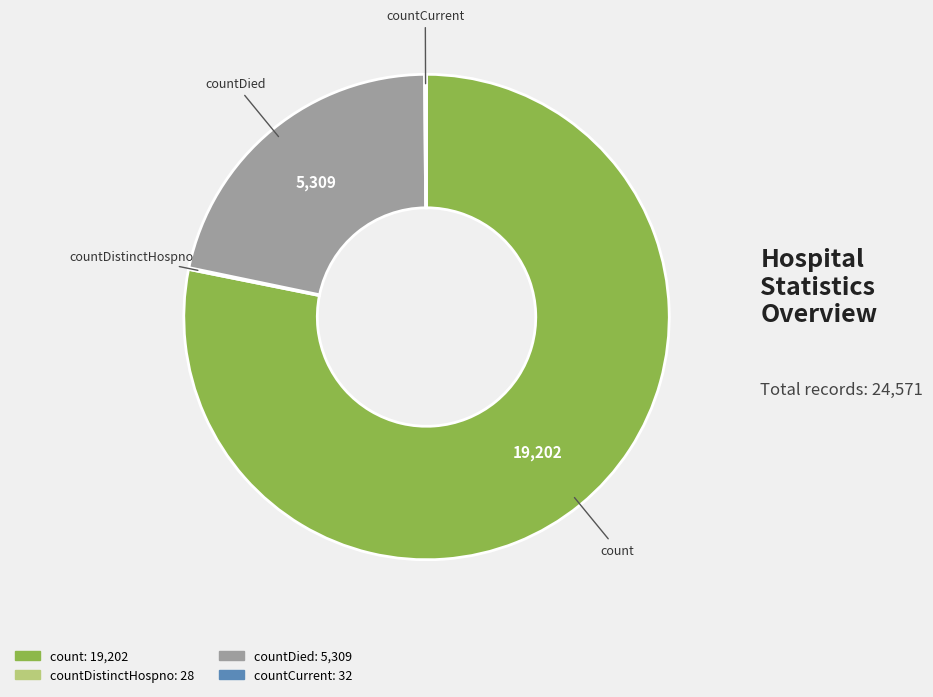

Is there any slice that represents more than half of the pie?

Yes